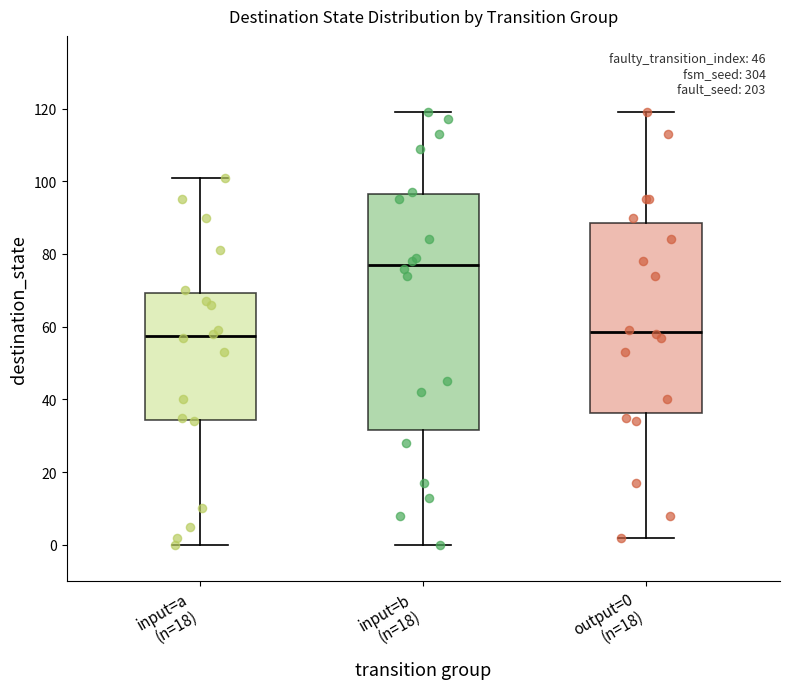

Comparing the boxes themselves (not the whiskers), which one is the tallest?

input=b (n=18)